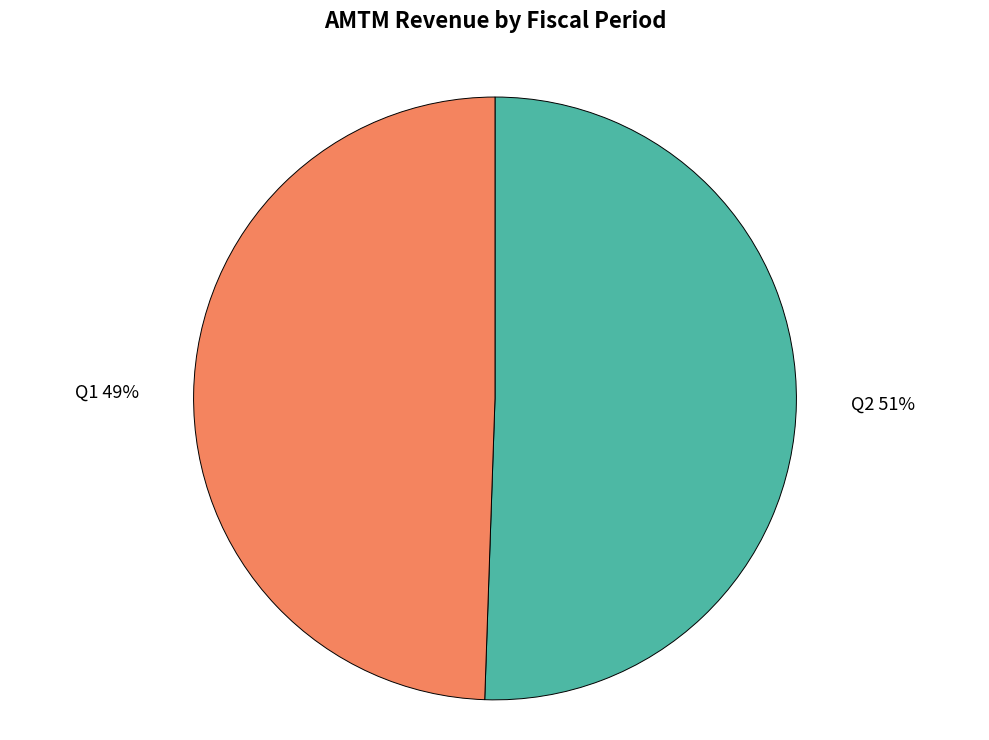

Does Q1 account for over 50% of the chart?

No